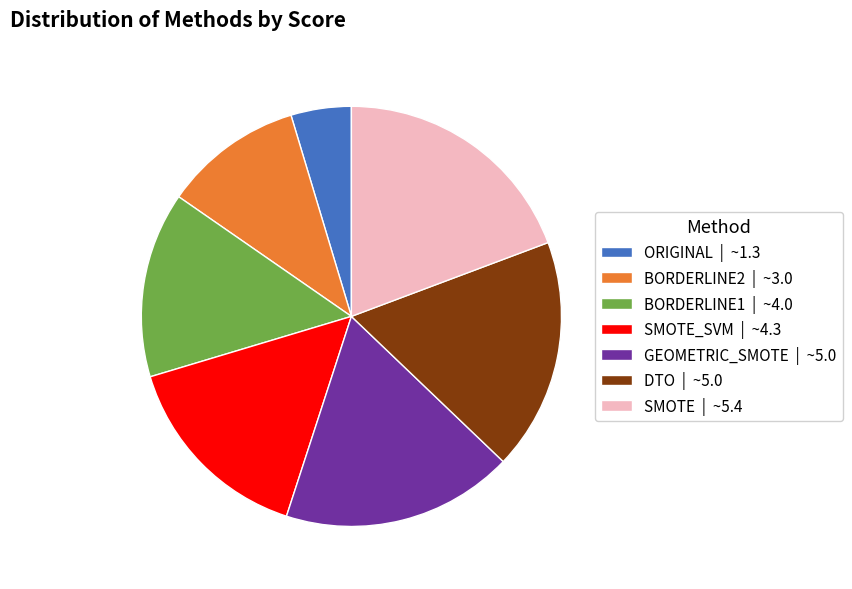

Is it true that SMOTE_SVM | ~4.3 is 23% of the pie?

False